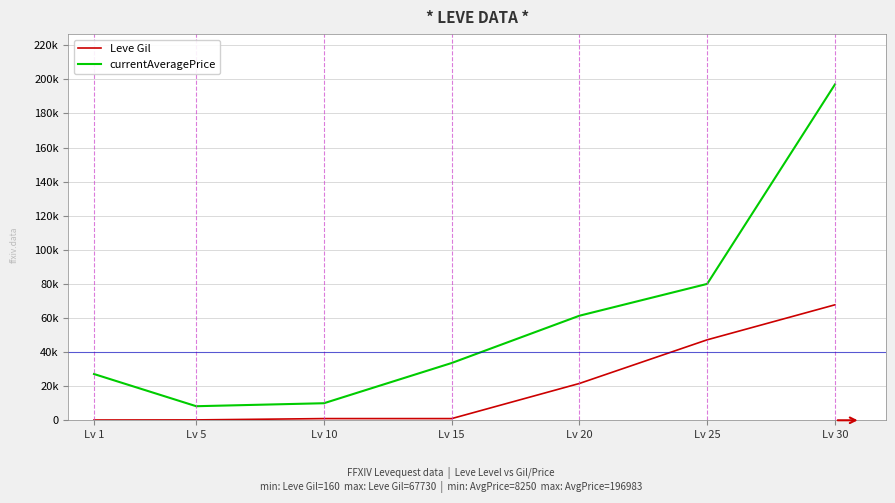

Does the chart have visible grid lines?

Yes